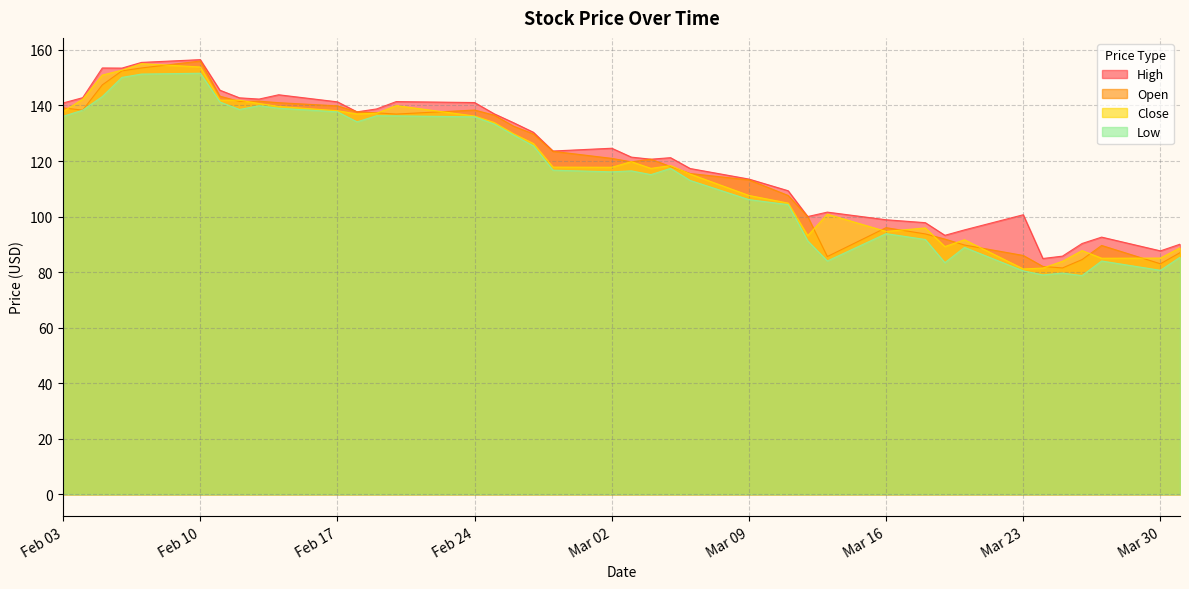

What are all the series names shown in the legend?

High, Open, Close, Low